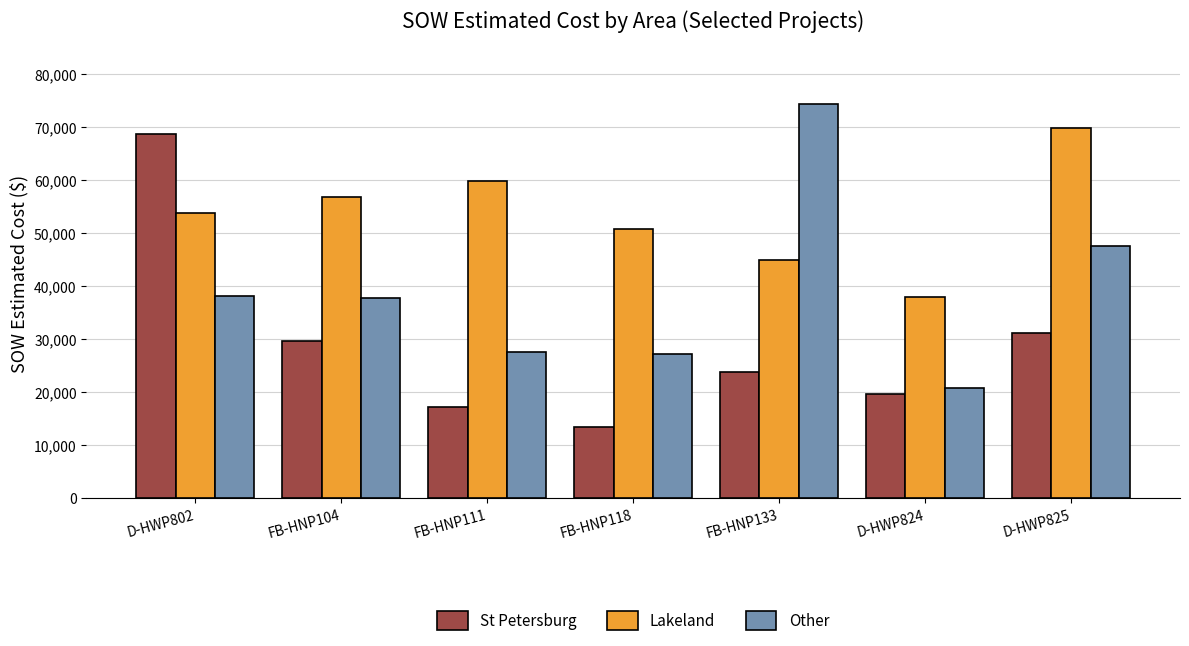

What is the label of the 3rd bar from the left?

FB-HNP111